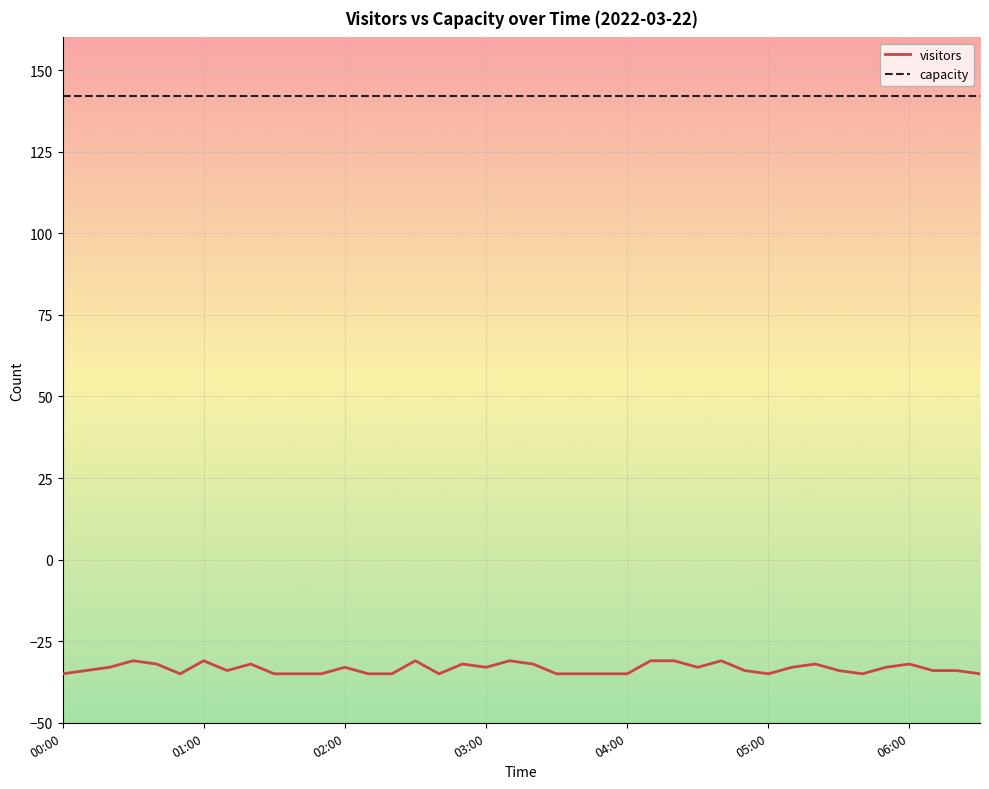

True or false: capacity and visitors cross at least once.

False